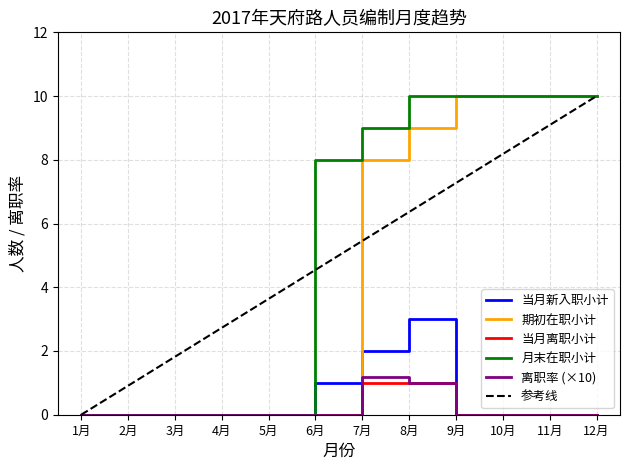

What is the total value across all series at 12月?

20.0